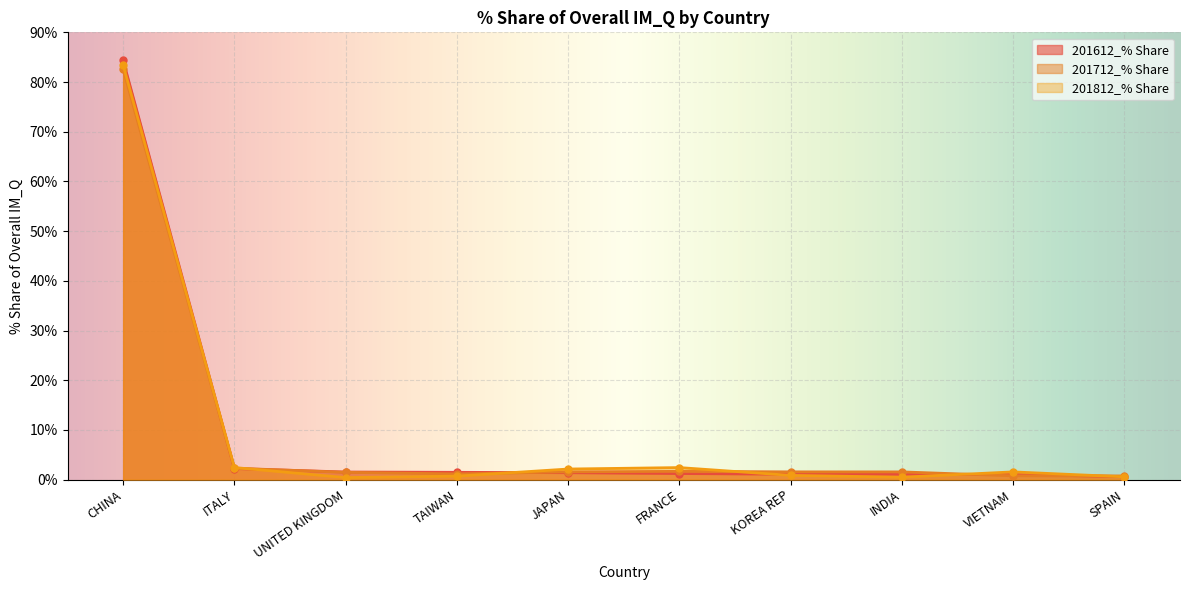

How many values in the 201612_% Share series are below 1?

1